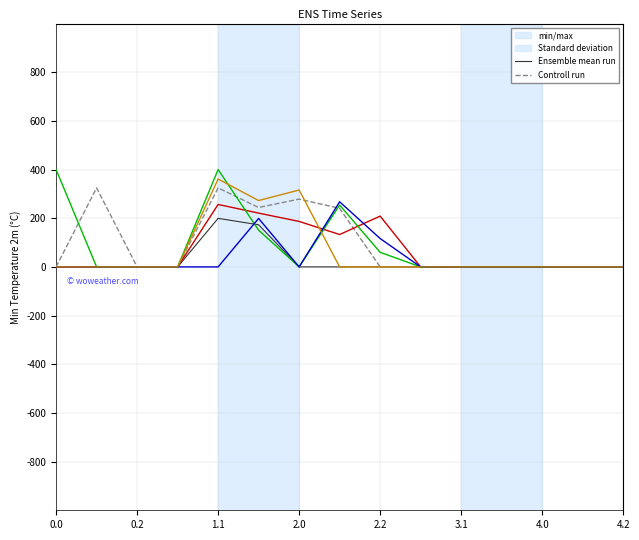

What is the maximum value shown in the chart?

400.0